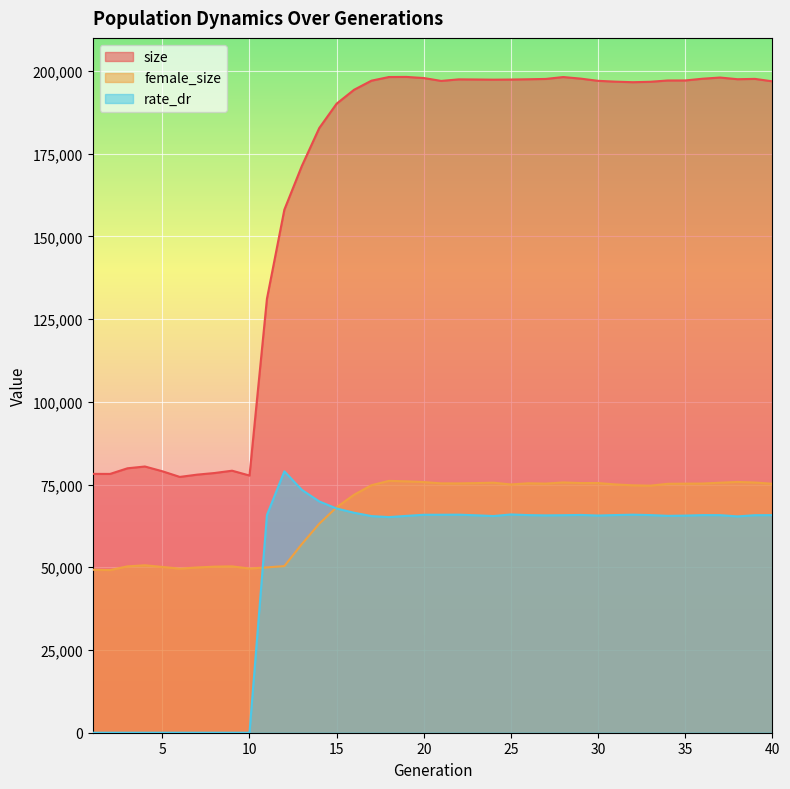

Which category has the highest value across all series?

19